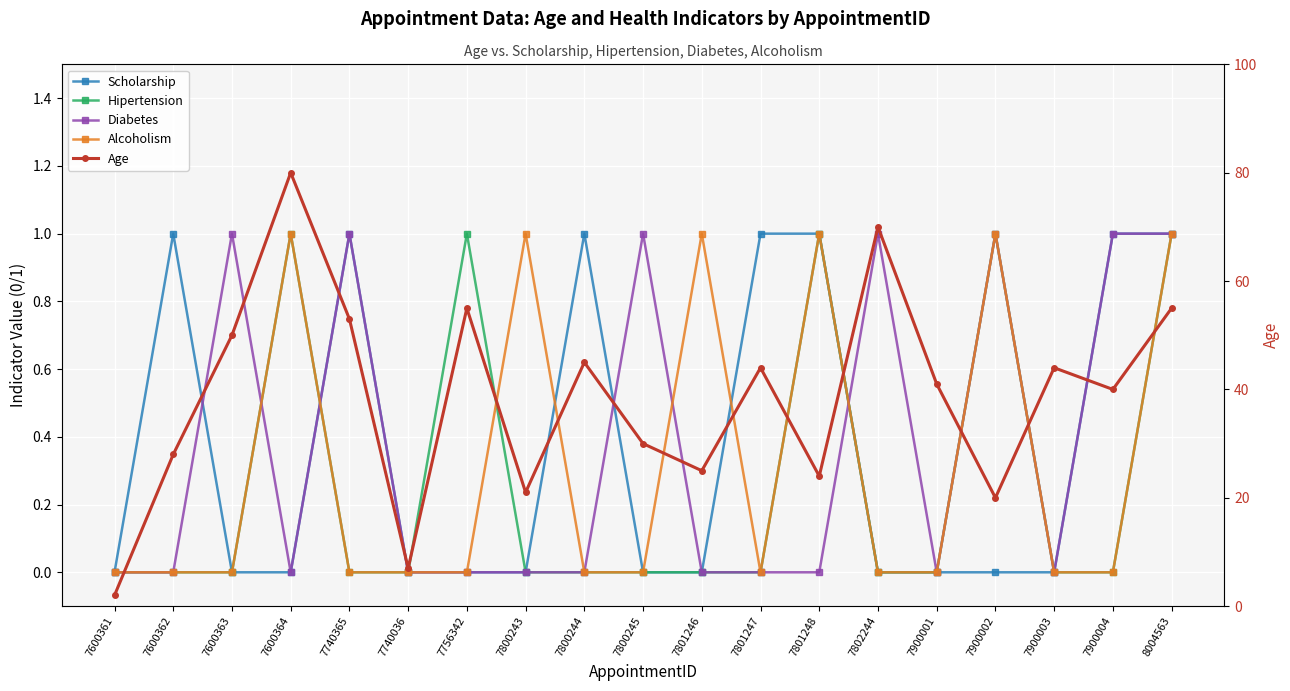

Reading right to left, what are all the values shown in this chart?

Scholarship: 1	1	0	0	0	0	1	1	0	0	1	0	0	0	1	0	0	1	0
Hipertension: 1	0	0	1	0	0	1	0	0	0	0	0	1	0	0	1	0	0	0
Diabetes: 1	1	0	1	0	1	0	0	0	1	0	0	0	0	1	0	1	0	0
Alcoholism: 1	0	0	1	0	0	1	0	1	0	0	1	0	0	0	1	0	0	0
Age: 55	40	44	20	41	70	24	44	25	30	45	21	55	7	53	80	50	28	2